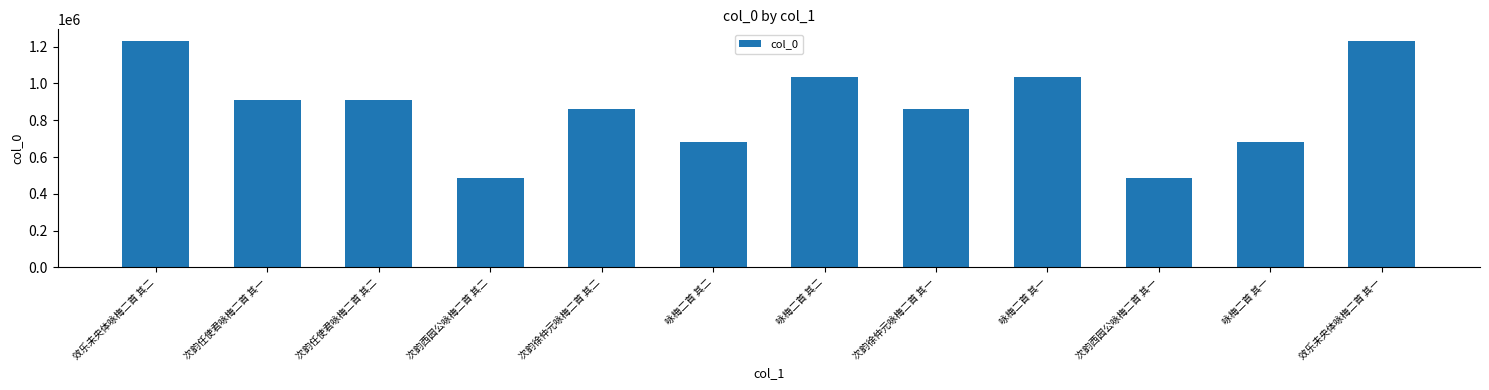

Approximately how many times larger is the value at 次韵任使君咏梅二首 其二 compared to 效乐未央体咏梅二首 其二?

0.7